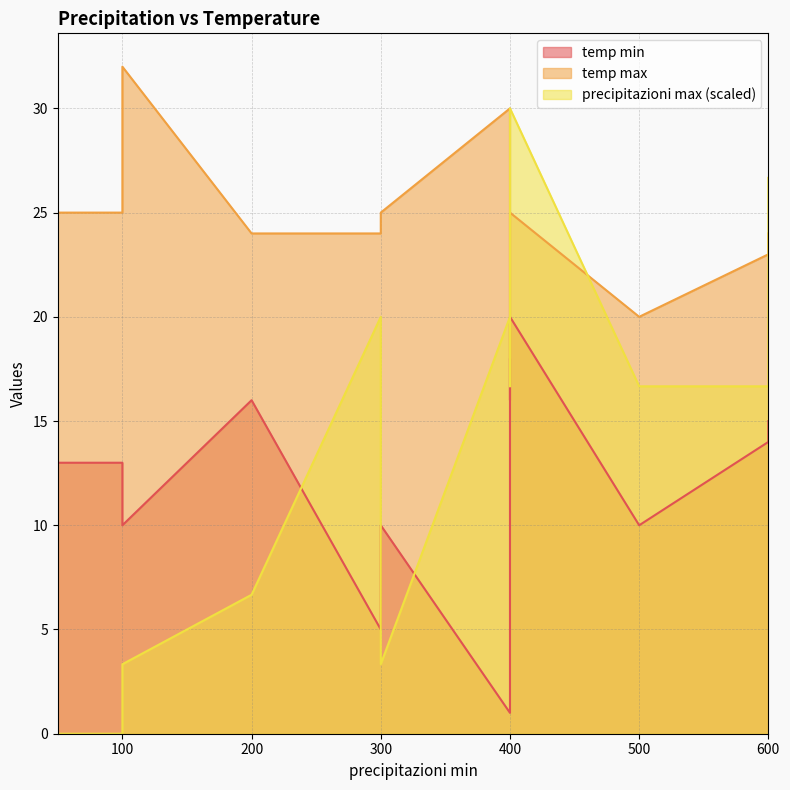

What are all the series names shown in the legend?

temp min, temp max, precipitazioni max